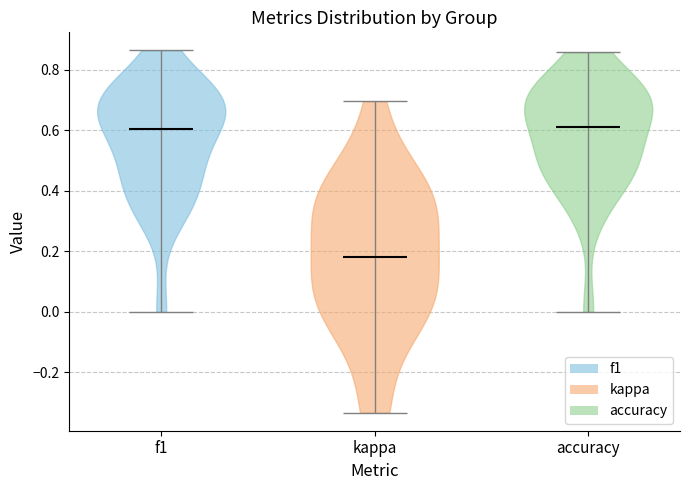

Reading left to right, read every violin against the y-axis: where its median line is, and the lowest and highest points it reaches. The values are not printed on the chart, so give them approximately, as read against the axis.

f1: median line 0.60, lowest point 0.00, highest point 0.86
kappa: median line 0.18, lowest point -0.34, highest point 0.70
accuracy: median line 0.62, lowest point 0.00, highest point 0.86